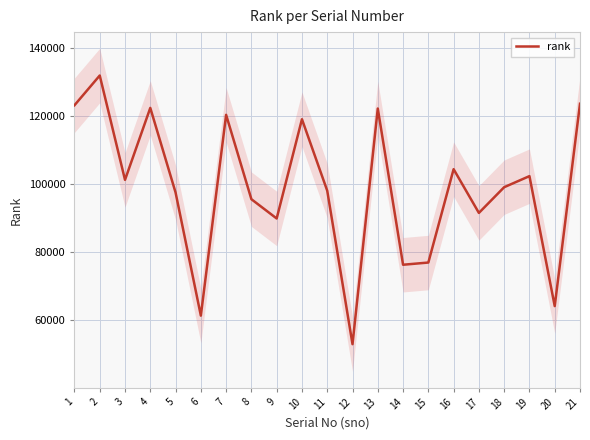

Approximately how many times larger is the value at 1 compared to 11?

1.3